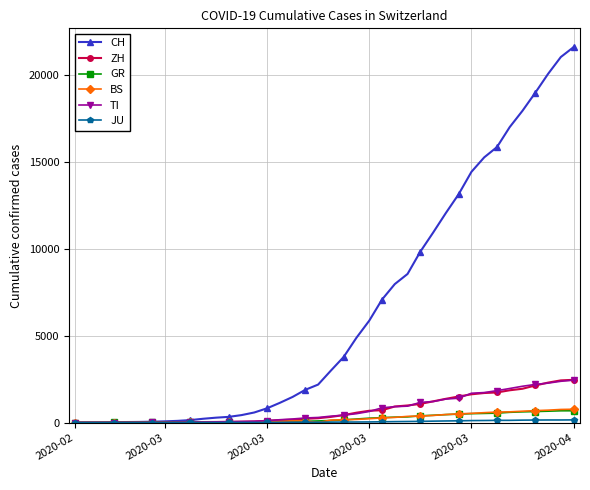

Does the chart have visible grid lines?

Yes